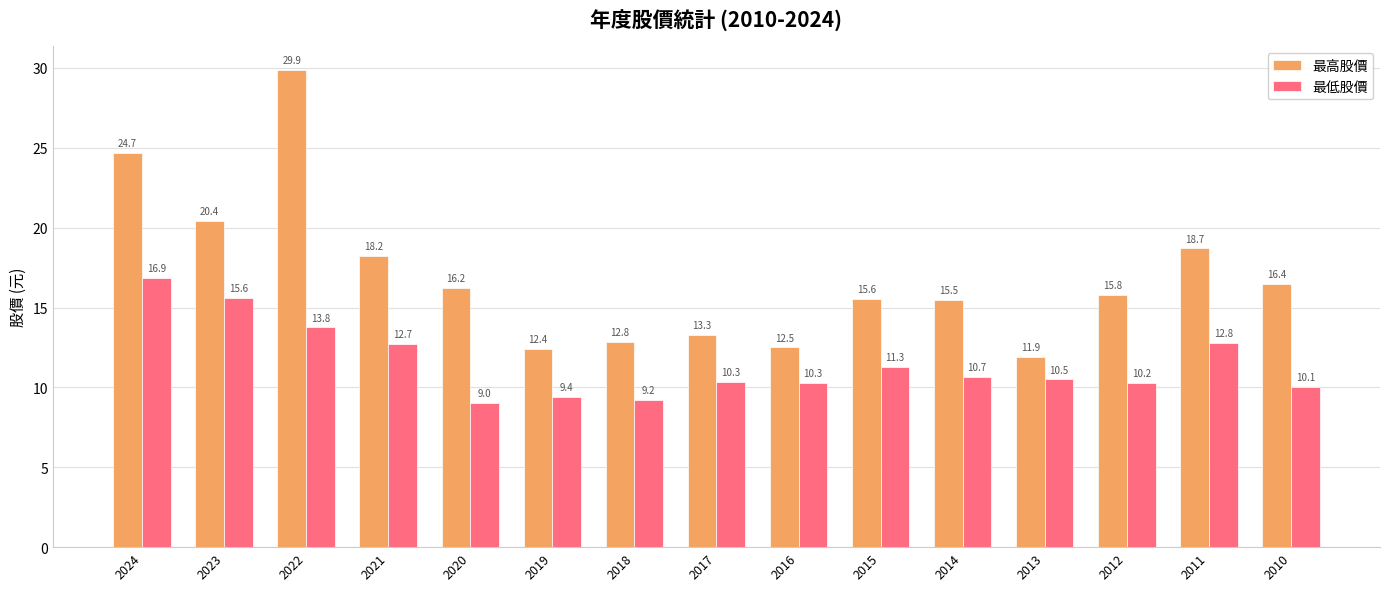

At which label does 最高股價 reach its peak?

2022